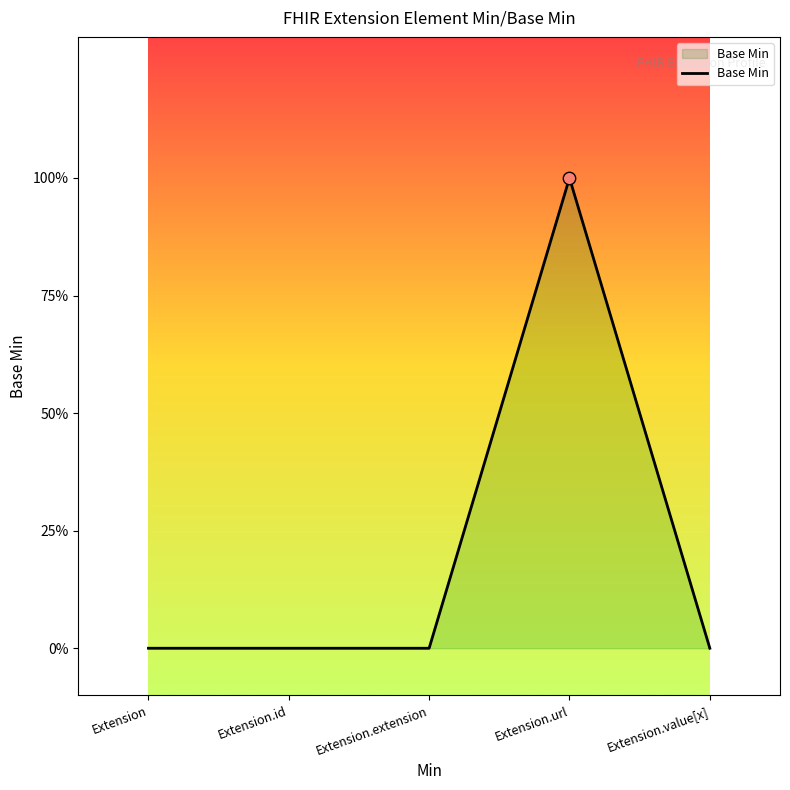

Which has a higher value, Extension.extension or Extension.value[x]?

Extension.extension